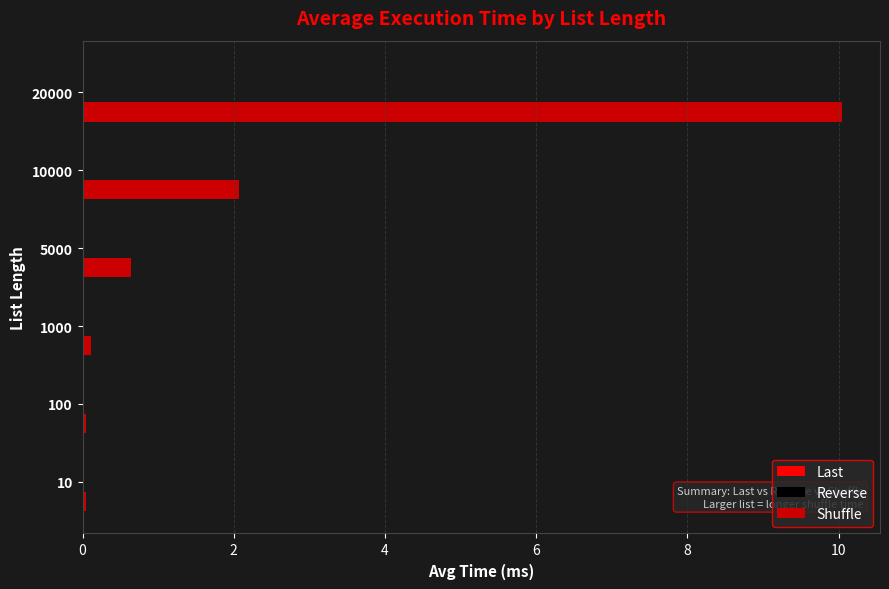

The Shuffle series shows 2.1 at 10000. True or false?

True